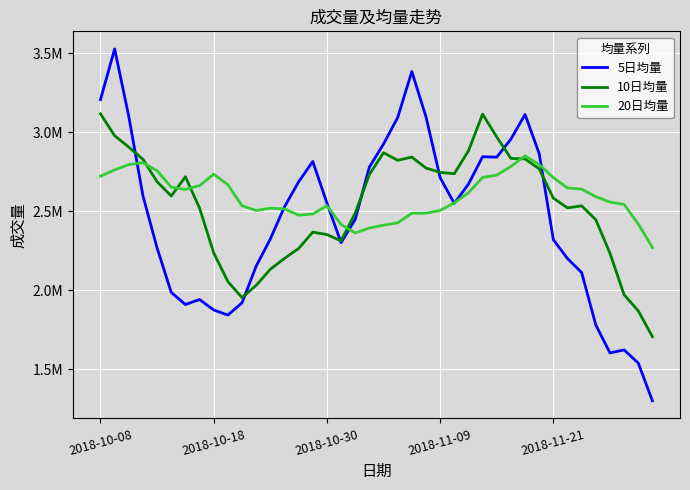

What is the average value of the 20日均量 series?

2592769.4